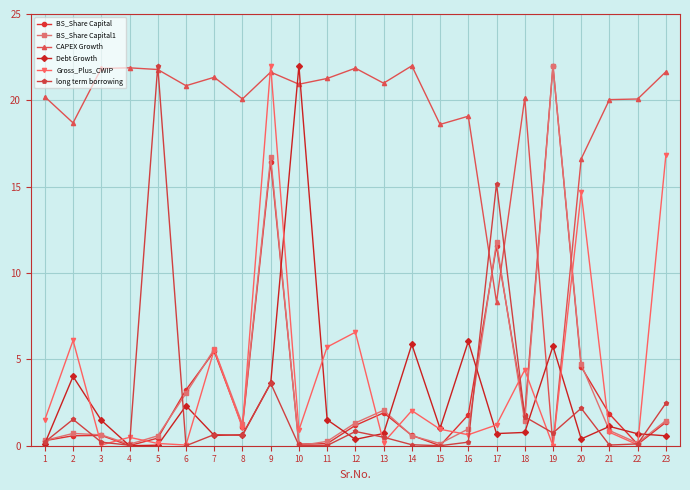

At which category does Debt Growth reach its first local peak?

2